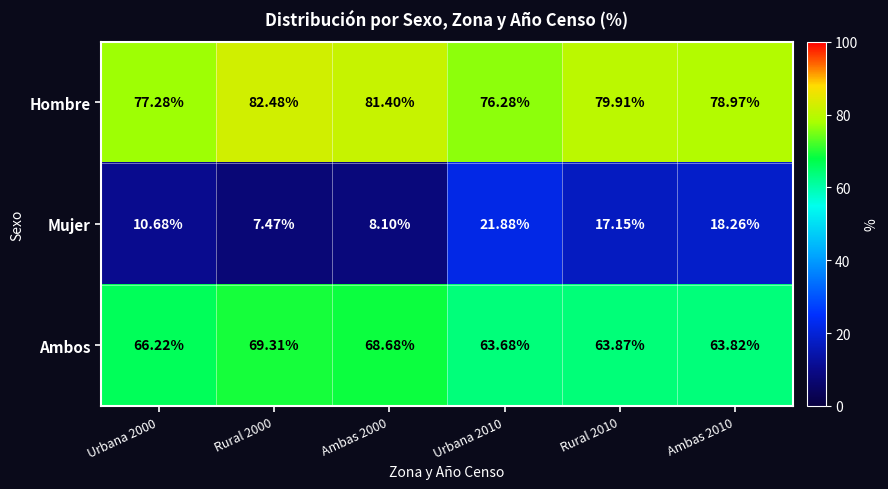

Rank the series at Rural 2000 from lowest to highest value.

Mujer, Ambos, Hombre